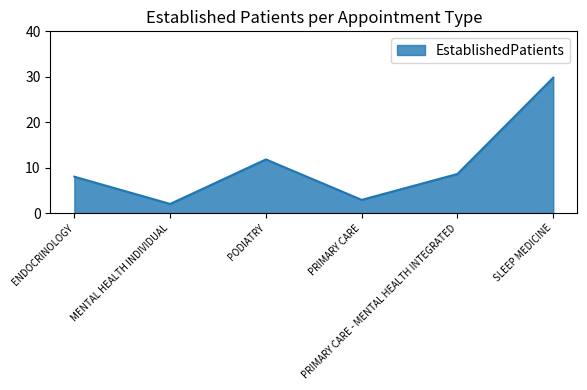

What is the average value?

10.5